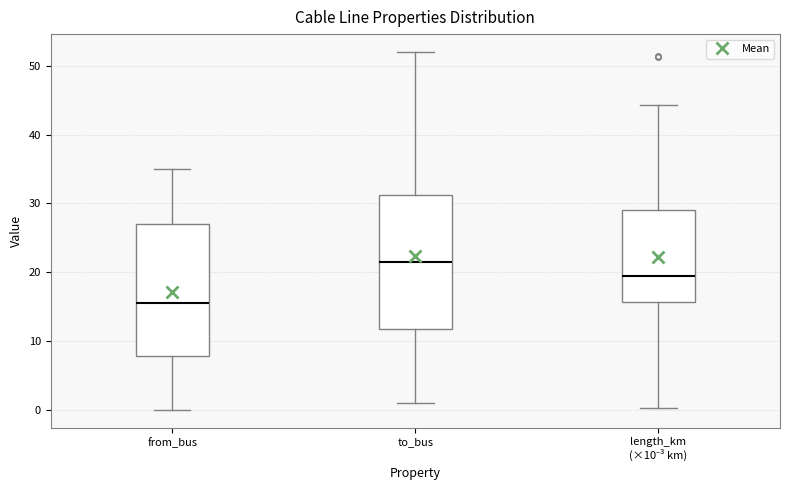

Reading left to right, read every box against the y-axis: the position of its median line, the range the box covers, and the ends of its whiskers. The values are not printed on the chart, so give them approximately, as read against the axis.

from_bus: median 16, box 8 to 27, whiskers 0 to 35
to_bus: median 22, box 12 to 31, whiskers 1 to 52
length_km (×10⁻³ km): median 19, box 16 to 29, whiskers 0 to 44